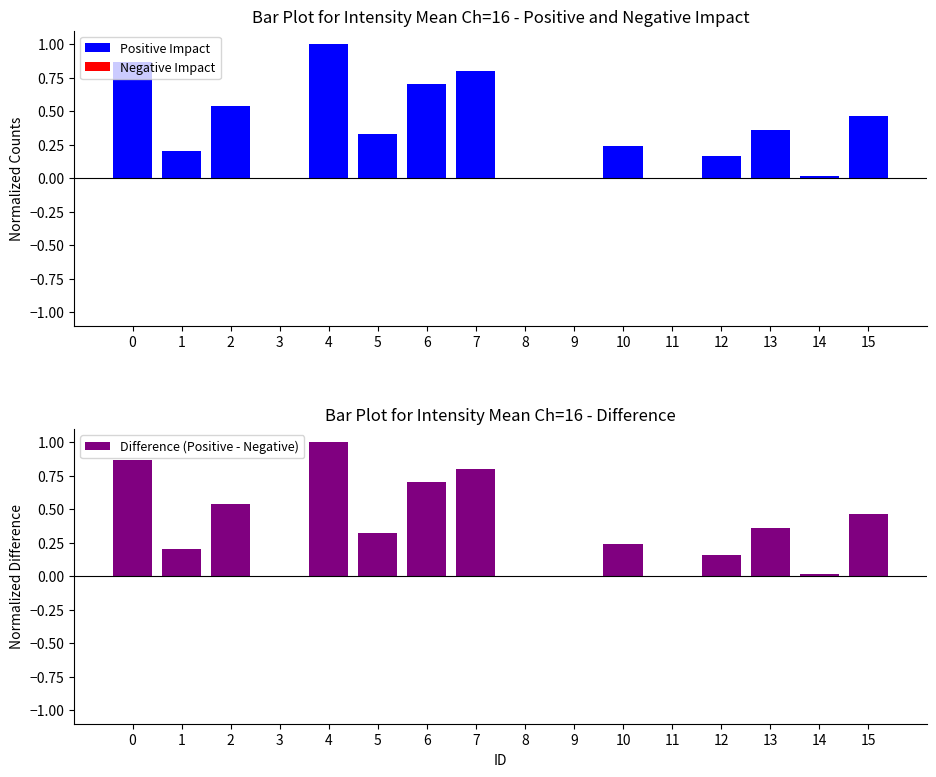

Rank the categories by Positive Impact value from highest to lowest.

4, 0, 7, 6, 2, 15, 13, 5, 10, 1, 12, 14, 3, 11, 9, 8